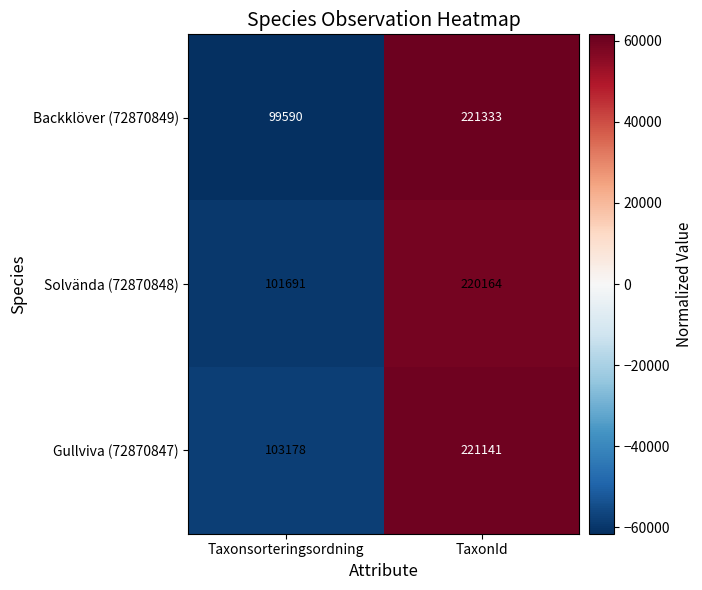

What is the sum of all Backklöver (72870849) values?

320923